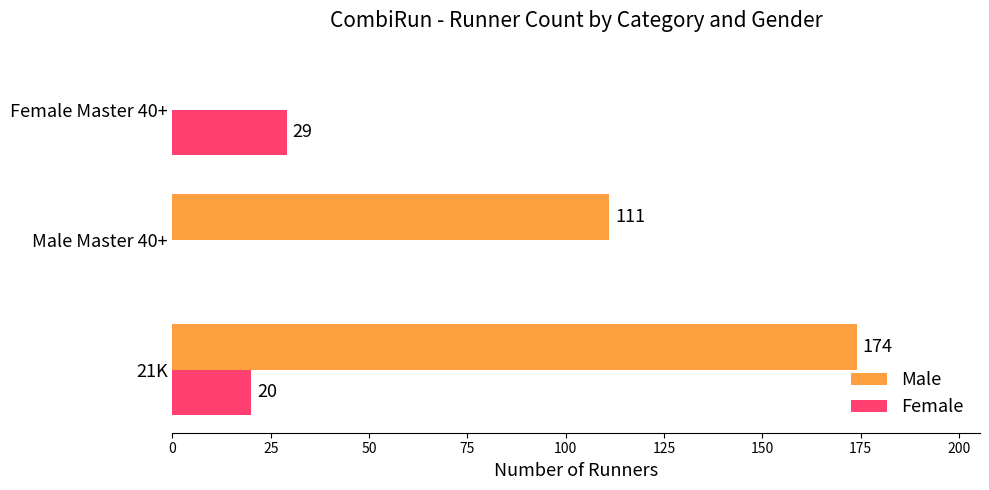

At which category does the chart reach its peak across all series?

21K